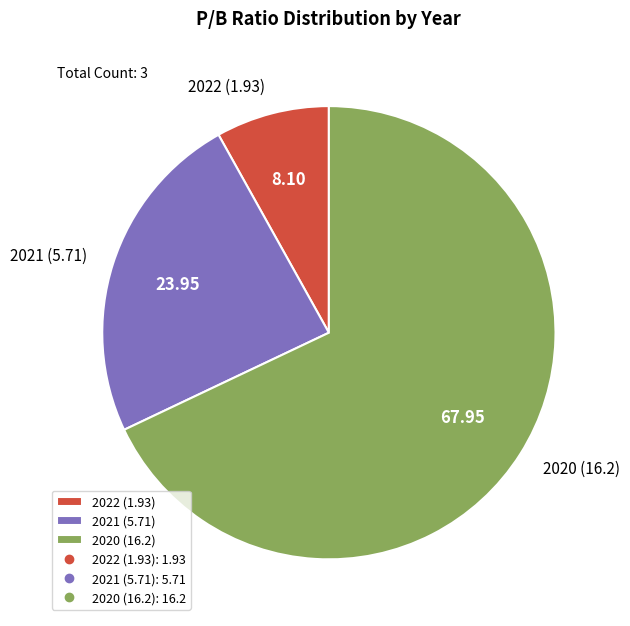

Which slice represents more than half of the pie?

2020 (16.2)